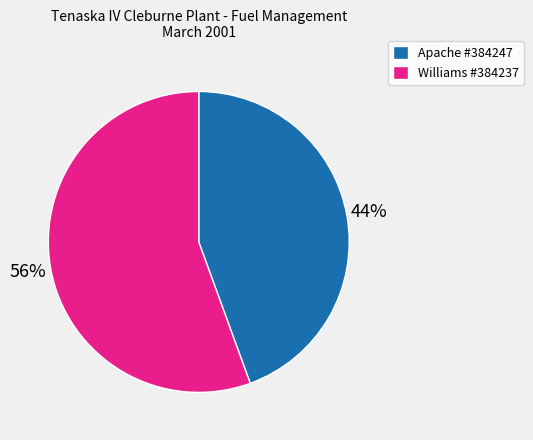

To the nearest percent, what is the average slice percentage?

50%